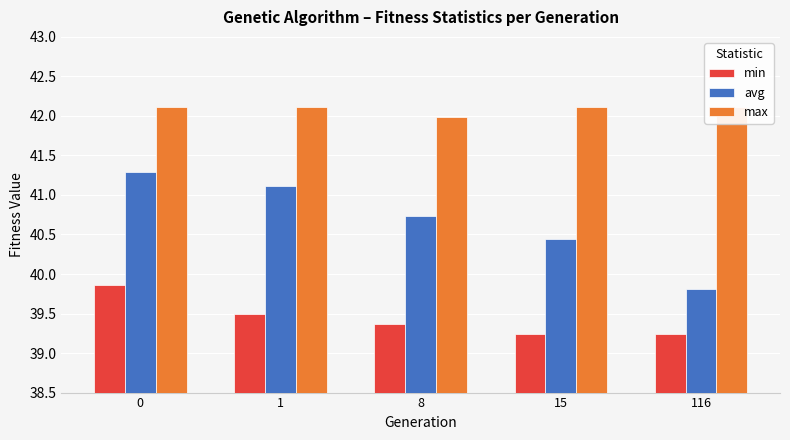

The value of avg at 15 is 63.3. True or false?

False